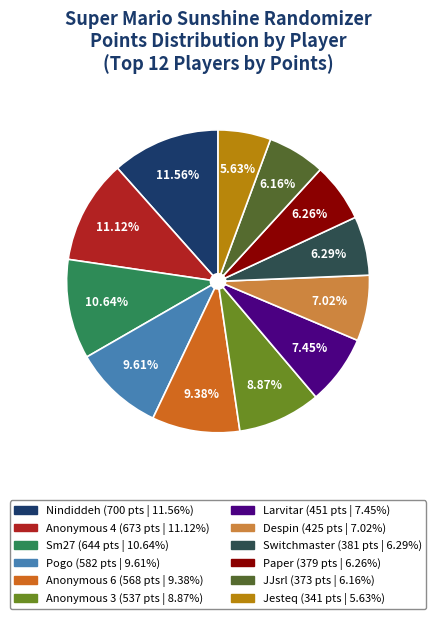

Which has a higher value, Anonymous 6 or Anonymous 4?

Anonymous 4